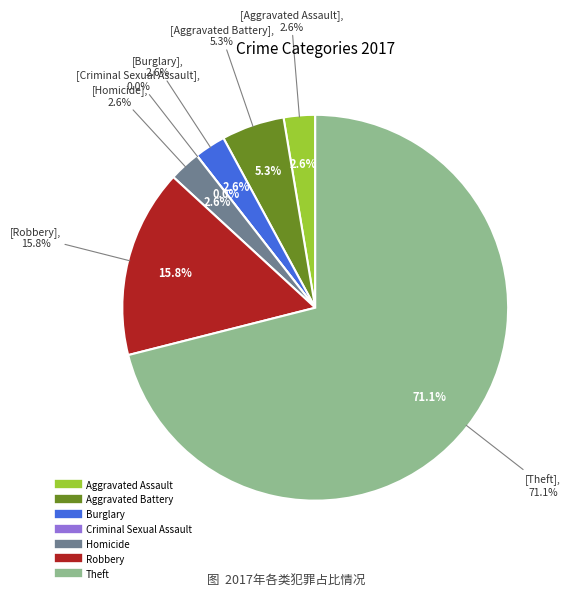

How many segments does this pie chart have?

7